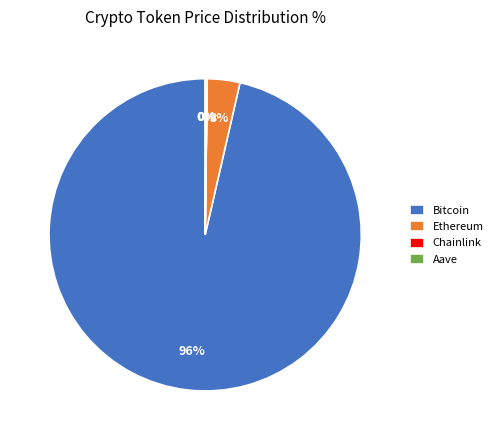

Is Bitcoin the majority of the pie?

Yes